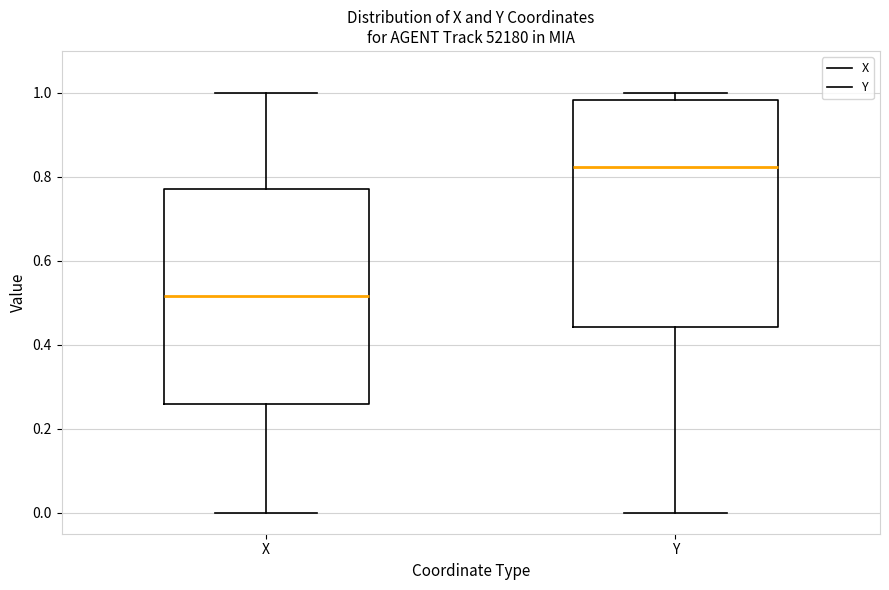

Reading left to right, transcribe this box plot: for each box, give where its median line is, the range the box spans, and where its two whiskers end, as read against the y-axis. The values are not printed on the chart, so give them approximately, as read against the axis.

X: median 0.52, box 0.26 to 0.78, whiskers 0.00 to 1.00
Y: median 0.82, box 0.44 to 0.98, whiskers 0.00 to 1.00